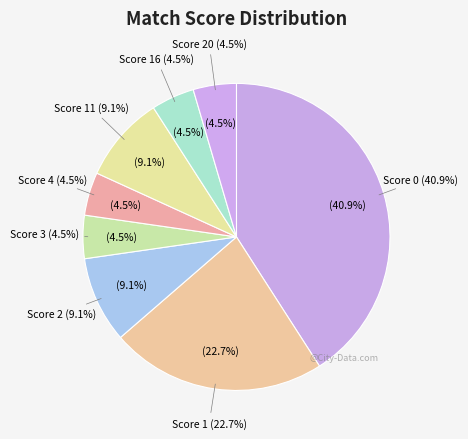

How many segments does this pie chart have?

8